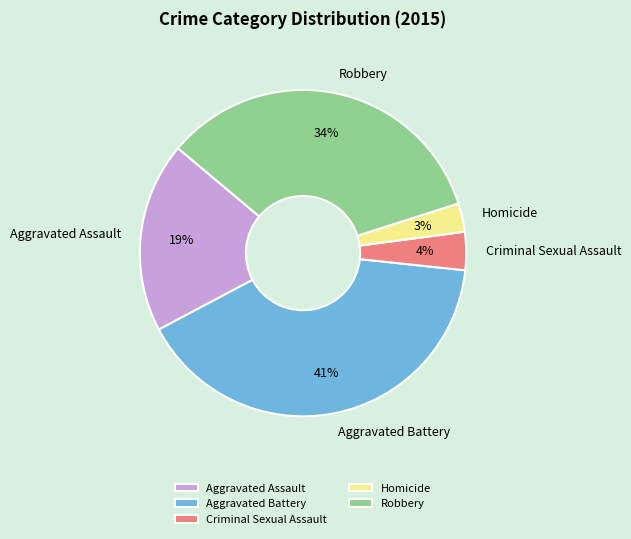

True or false: Aggravated Battery accounts for 41% of the total.

True